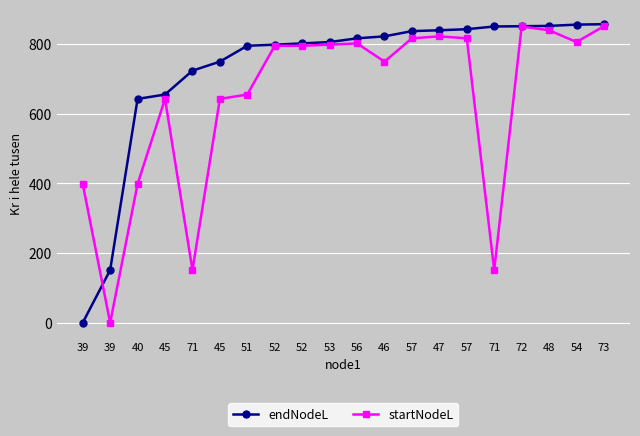

List the series in order of their peak value, lowest first.

startNodeL, endNodeL